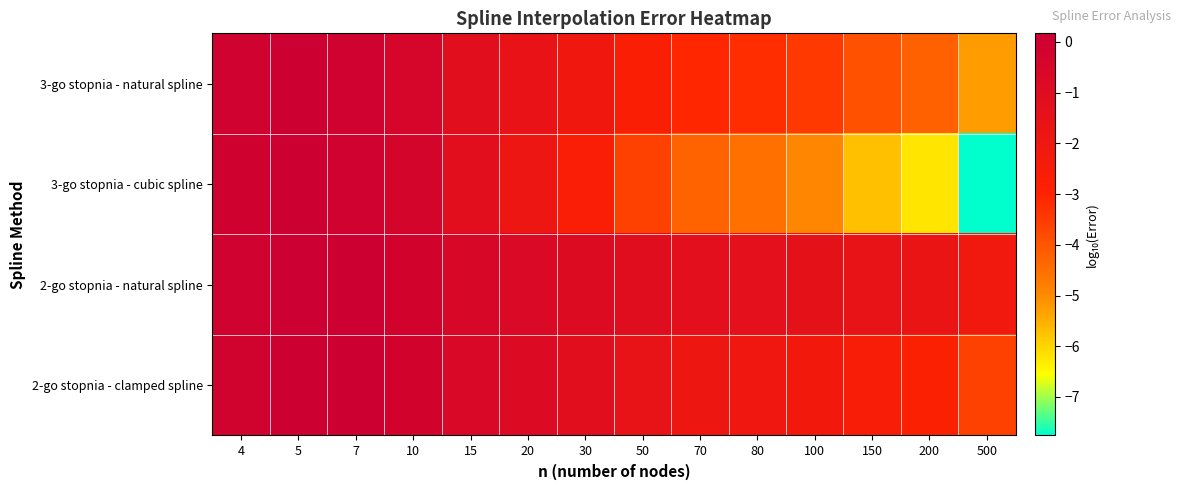

At 7, list the series in order from smallest to largest.

3-go stopnia - cubic spline, 3-go stopnia - natural spline, 2-go stopnia - clamped spline, 2-go stopnia - natural spline